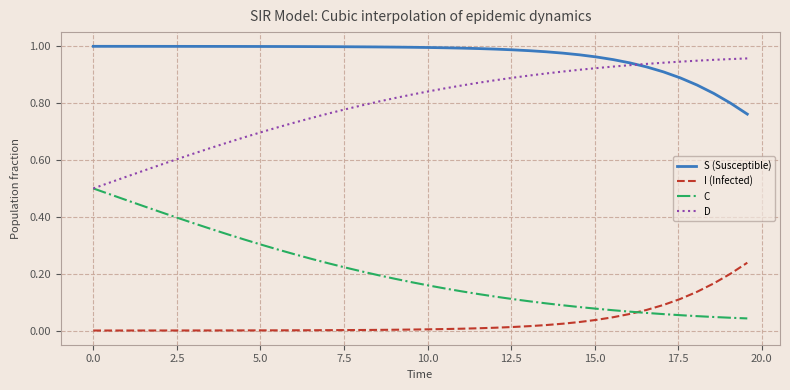

List the series in order of their overall mean, lowest first.

I (Infected), C, D, S (Susceptible)